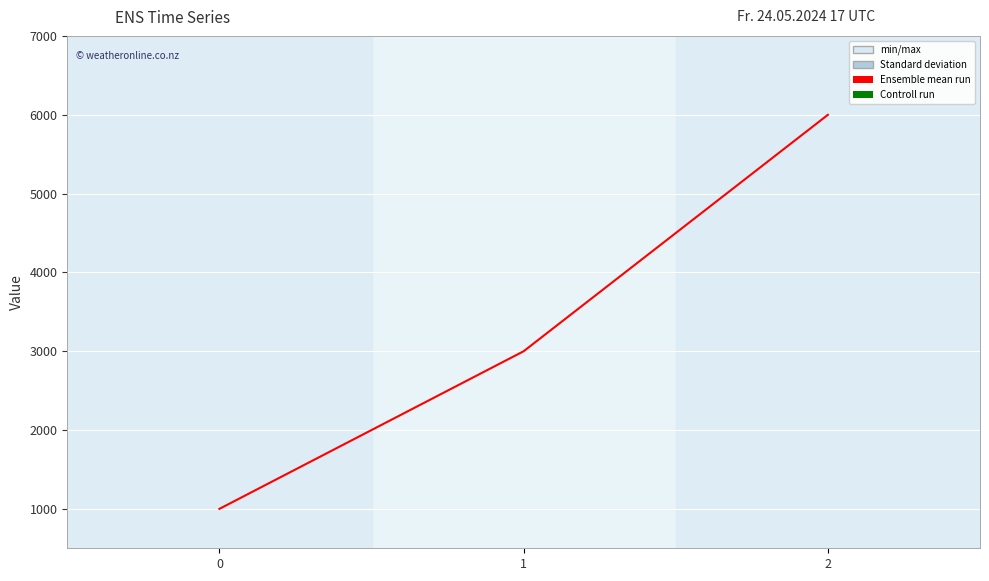

The value at 0 is 1640. True or false?

False